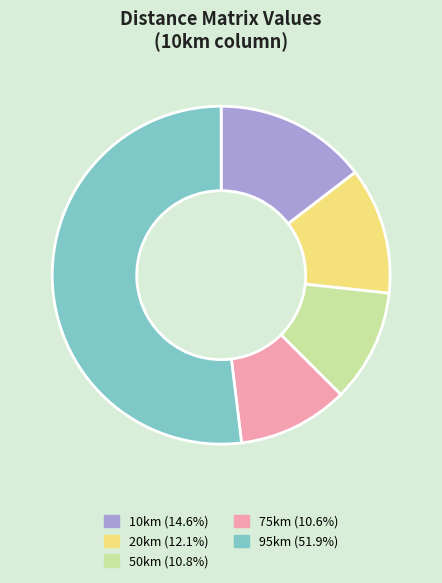

True or false: 10km accounts for 15% of the total.

True